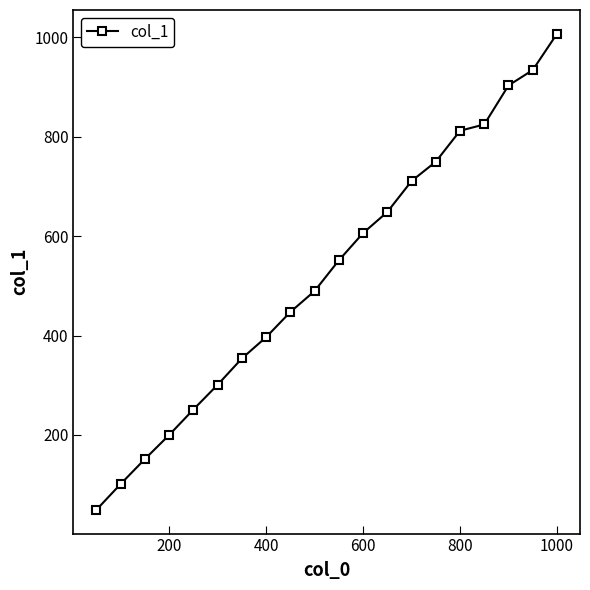

True or false: there are more than 0 points higher than both neighbors.

False